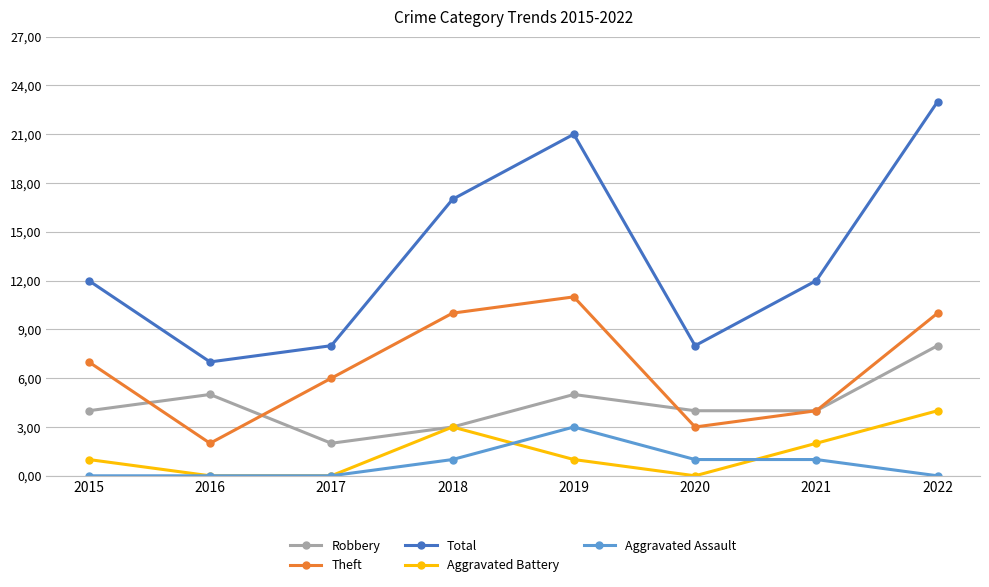

What is the sum of all Total values?

108